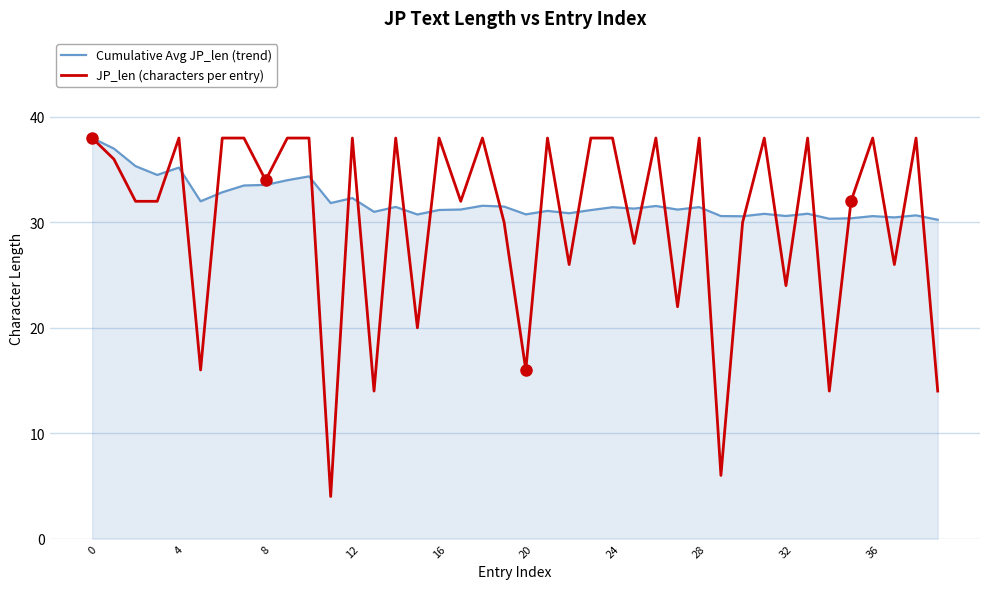

What is the minimum value shown in the chart?

4.0